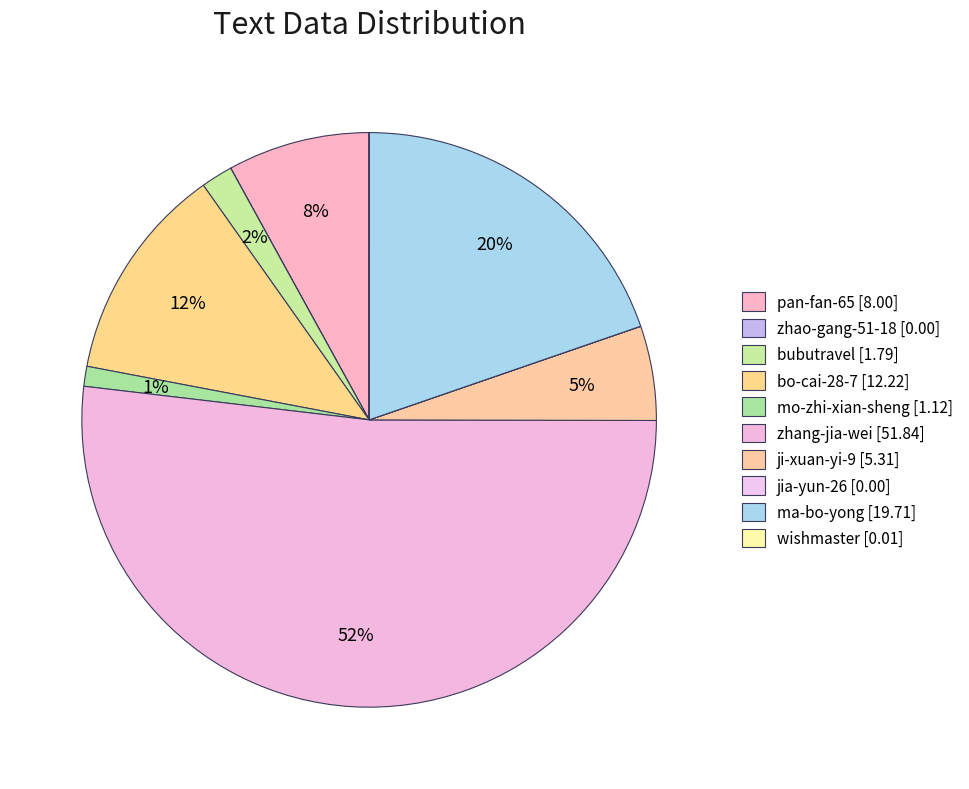

Rank the categories by value from highest to lowest.

zhang-jia-wei, ma-bo-yong, bo-cai-28-7, pan-fan-65, ji-xuan-yi-9, bubutravel, mo-zhi-xian-sheng, wishmaster, jia-yun-26, zhao-gang-51-18